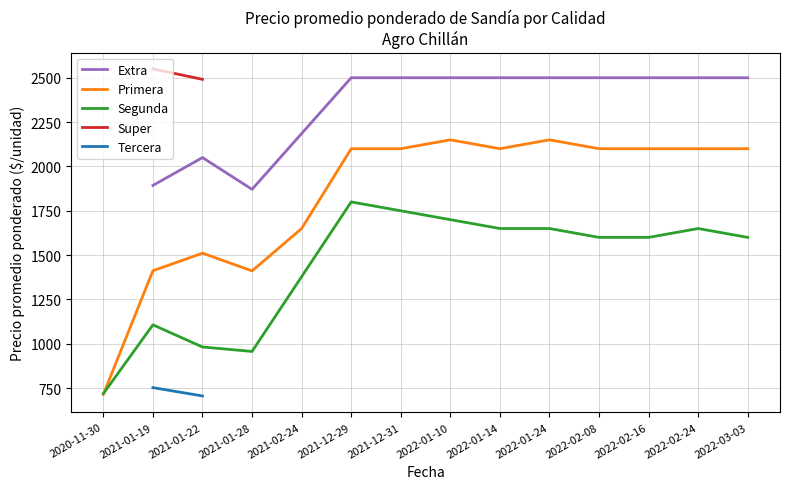

The value of Segunda at 2022-02-24 is 1650. True or false?

True